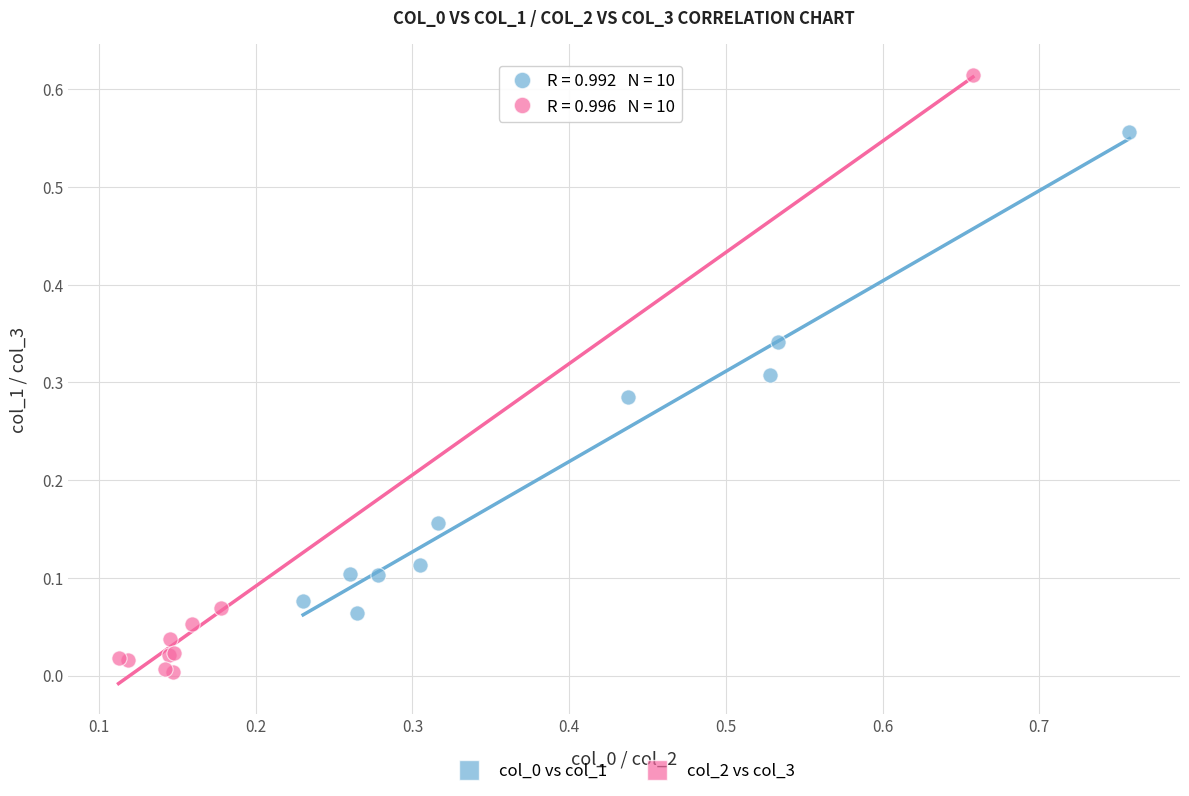

Which series contains the highest Y value?

col_2 vs col_3